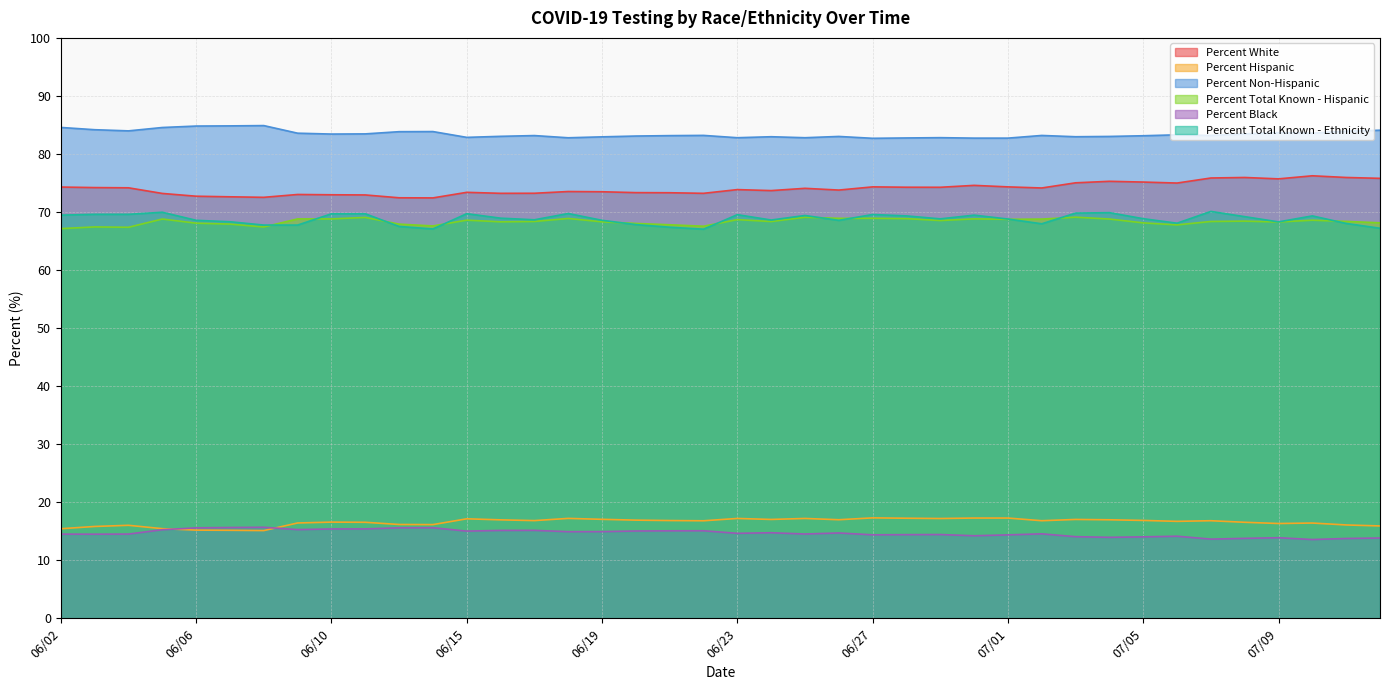

How many interior local peaks does the Percent Total Known - Ethnicity series have?

11